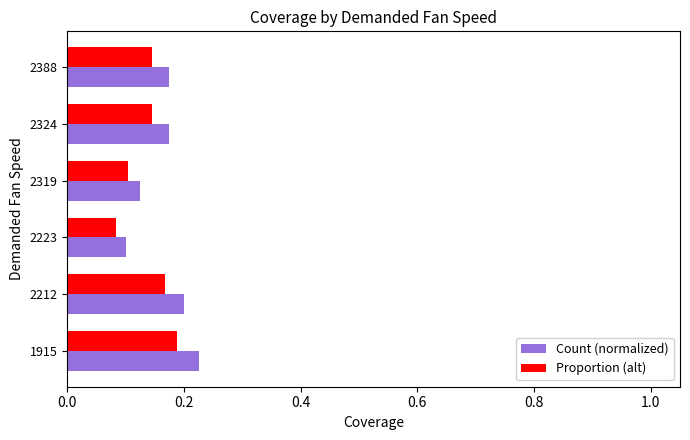

True or false: Count (normalized) has a value of 0.2 at 2388.

True